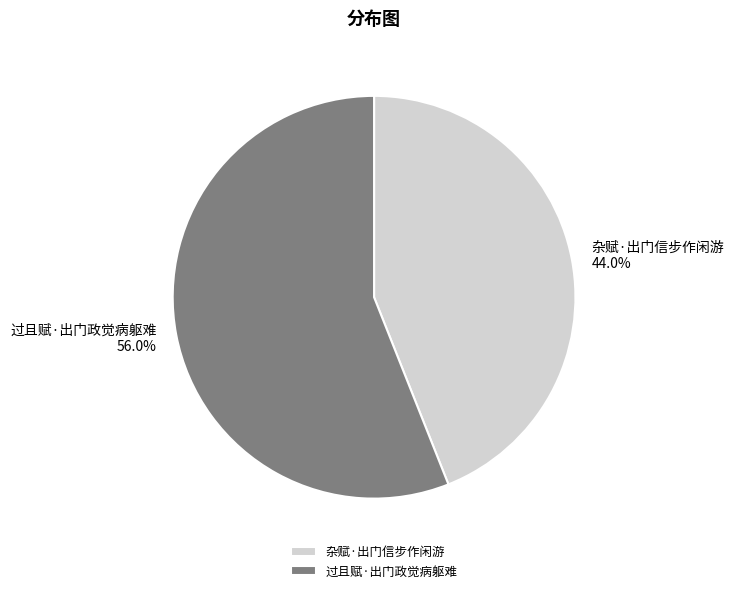

Rank the categories by value from highest to lowest.

过且赋·出门政觉病躯难, 杂赋·出门信步作闲游